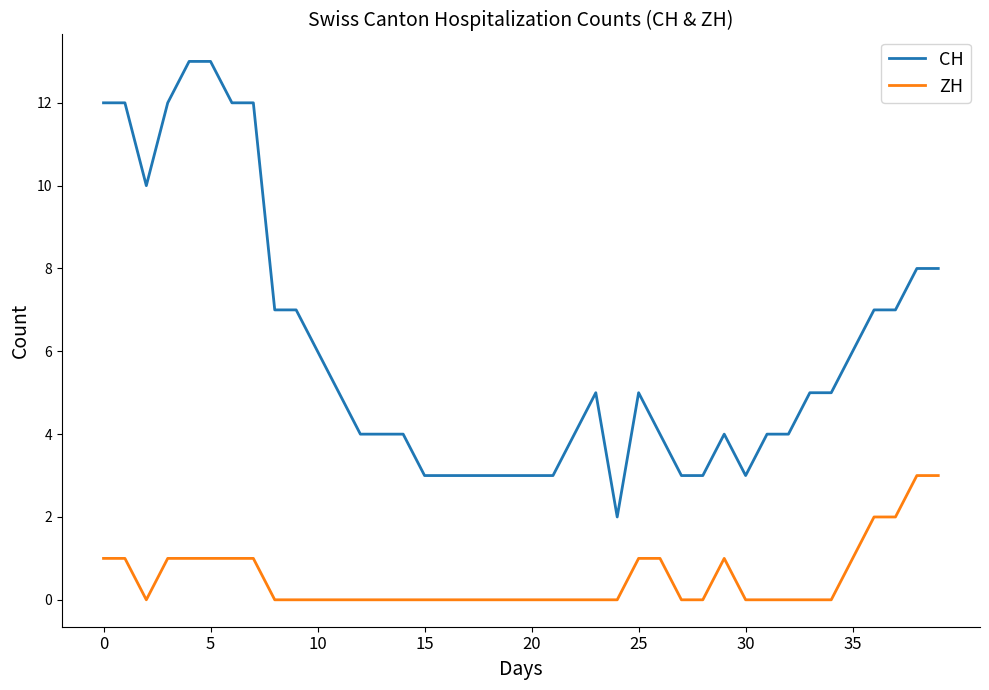

What is the greatest value displayed?

13